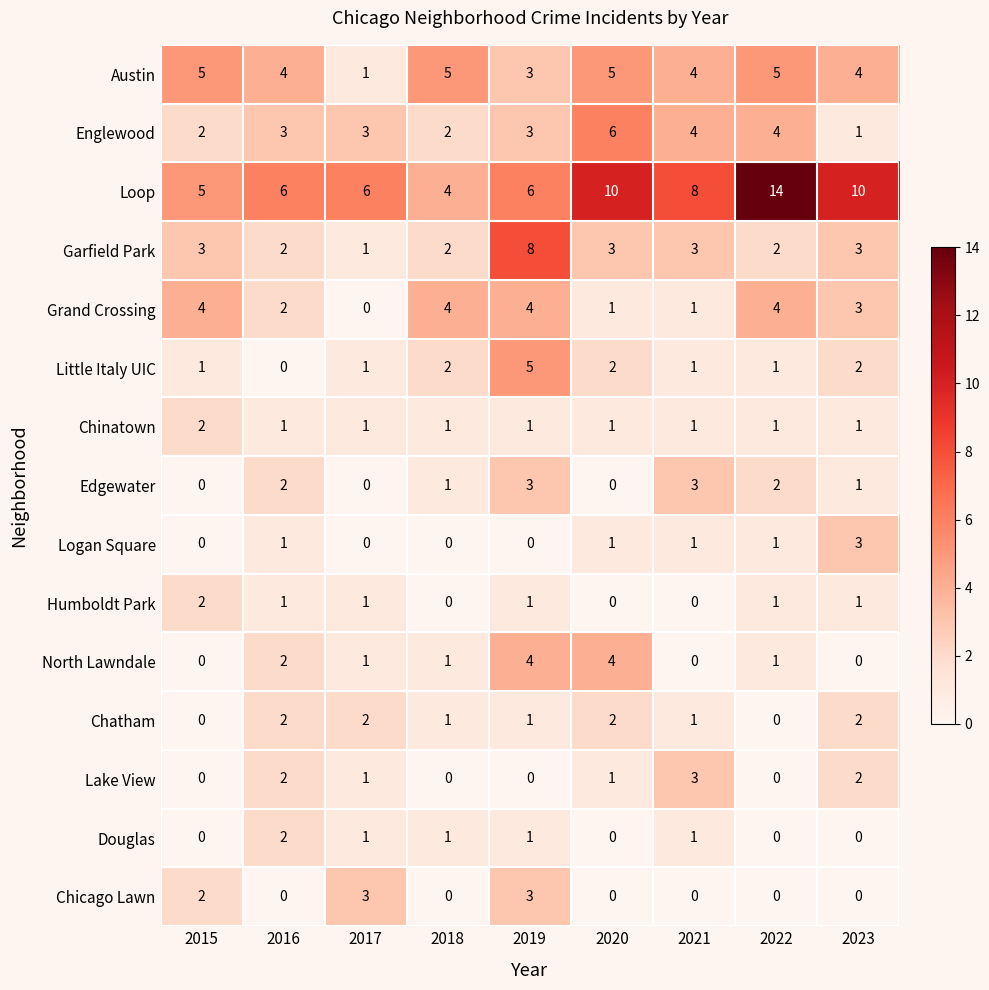

How many categories are shown in the chart?

9